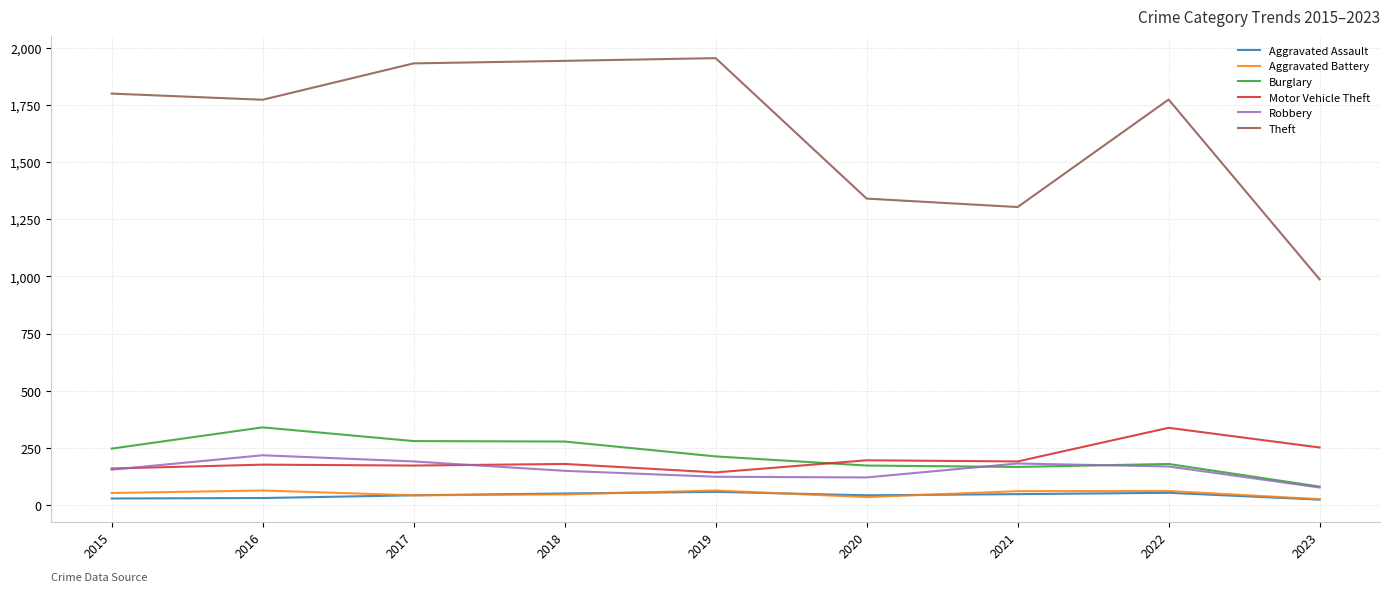

How many lines are shown in the chart?

6